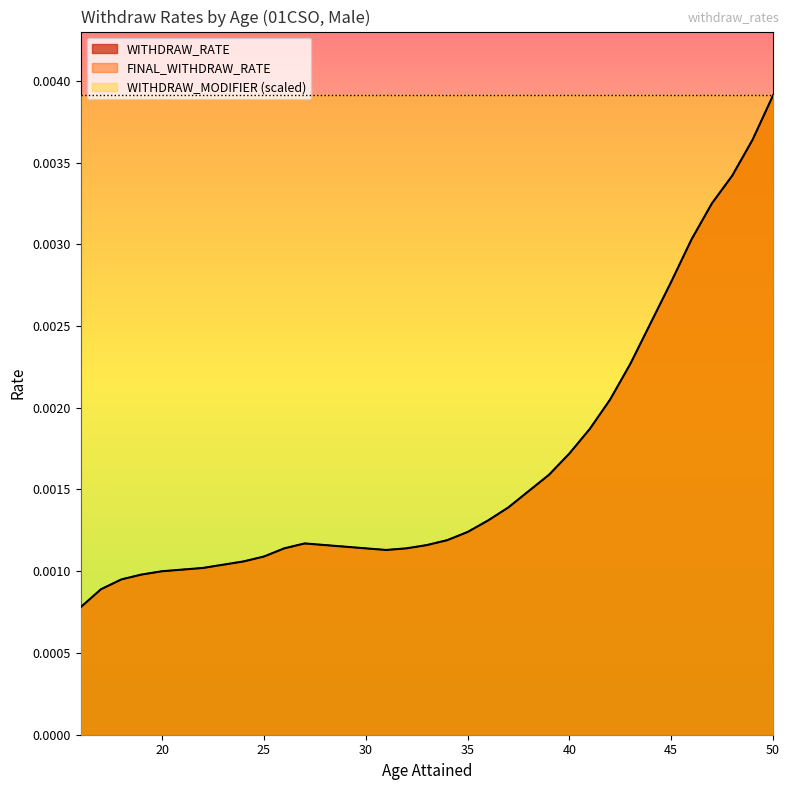

How many interior local peaks does the WITHDRAW_RATE series have?

1